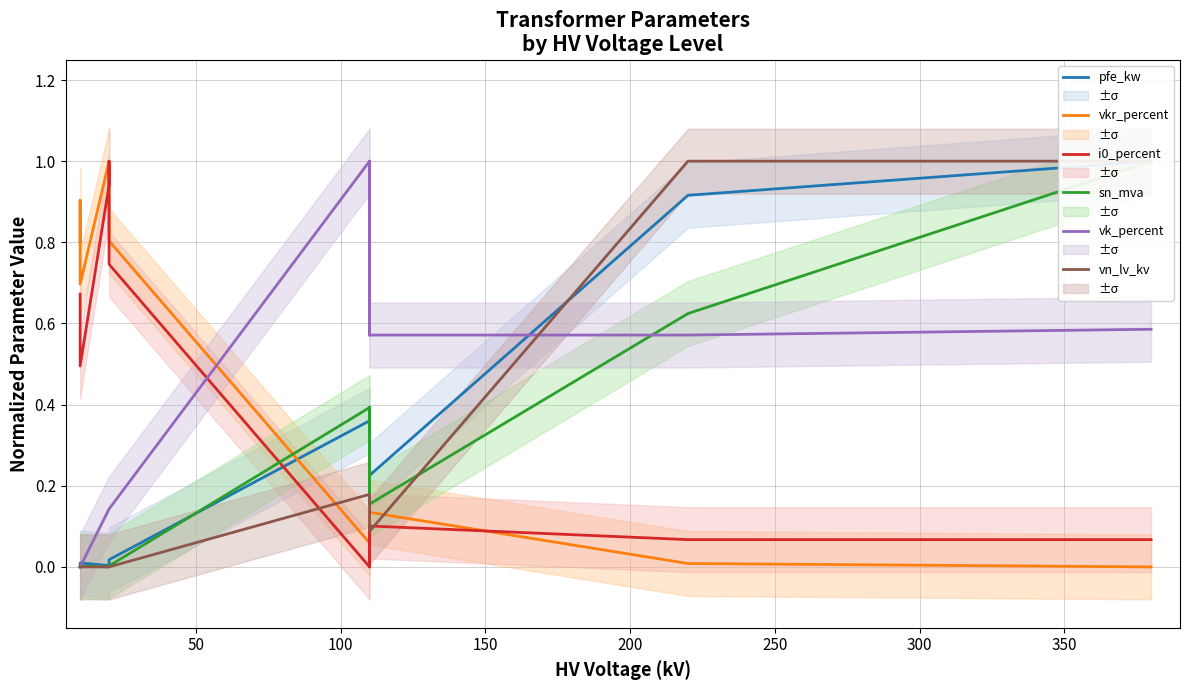

What is the label of the 3rd point from the left?

100